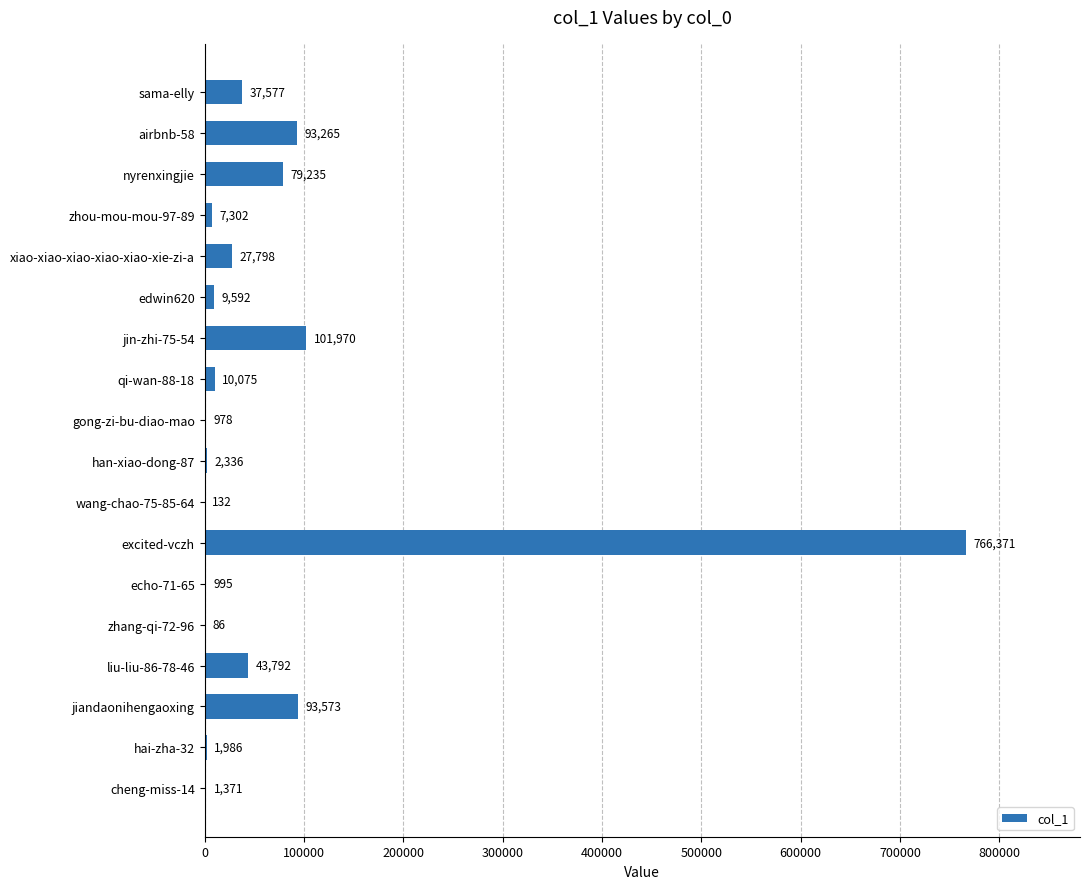

What is the change in value from liu-liu-86-78-46 to zhou-mou-mou-97-89?

-36490